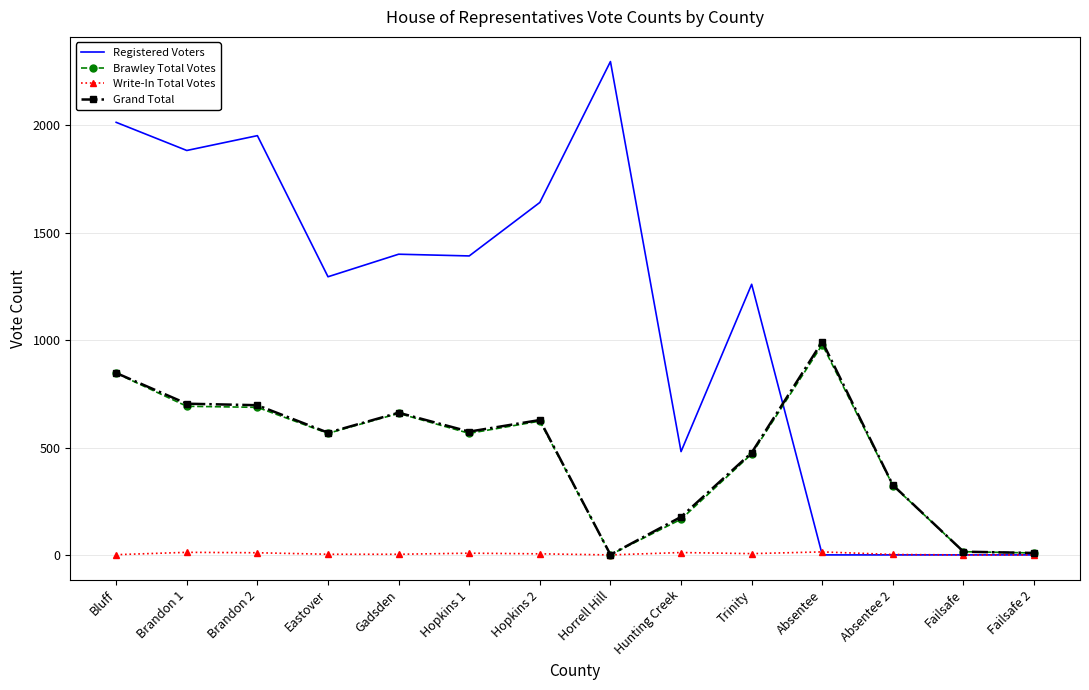

Is it true that Brawley Total Votes equals 979 at Absentee?

True